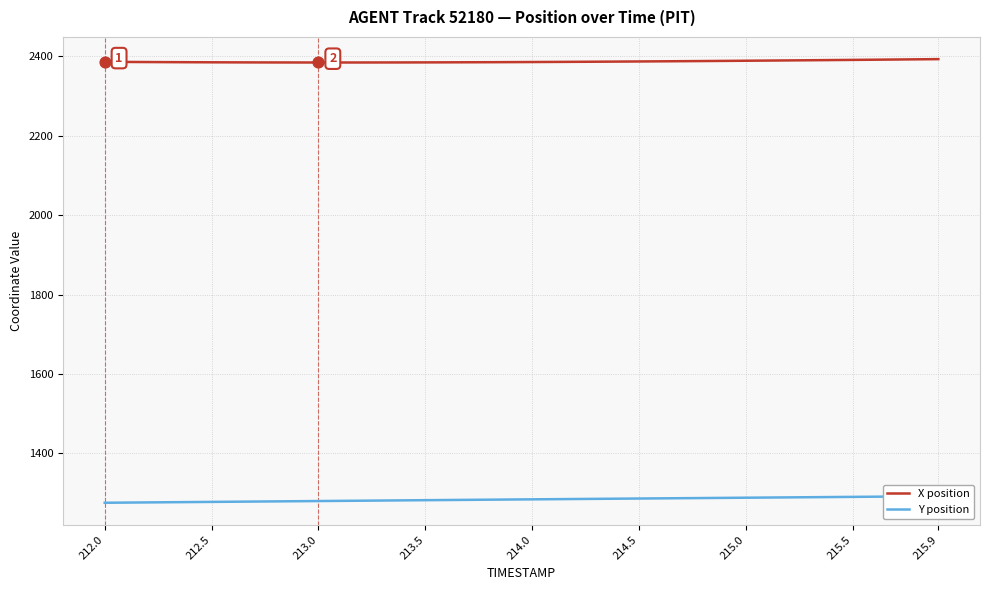

Which series has the largest Y range (max minus min)?

Y position